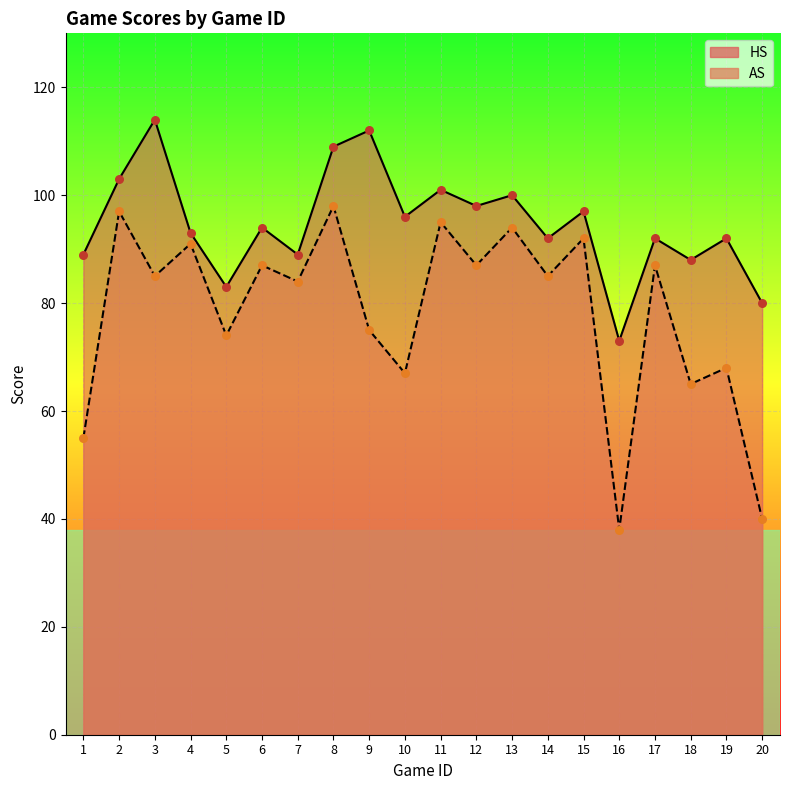

Which series reaches the maximum Y coordinate?

HS